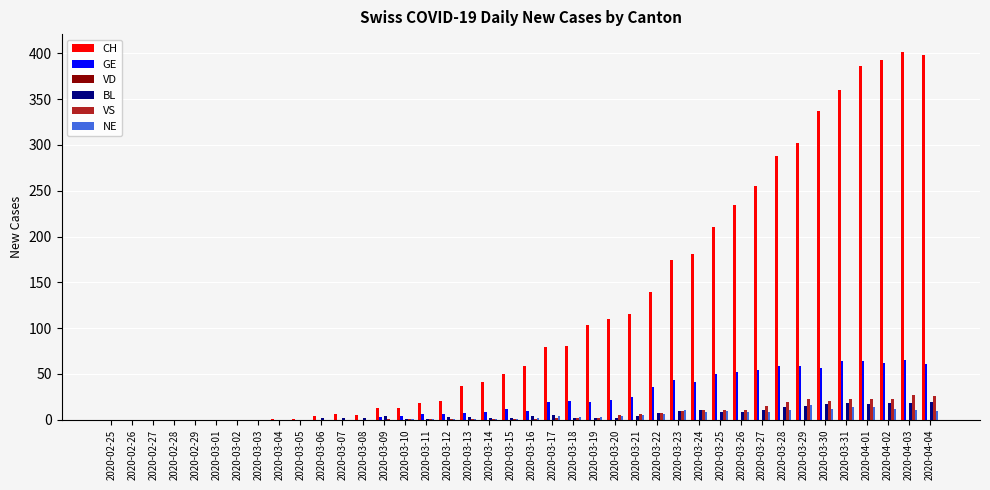

What is the greatest value displayed?

401